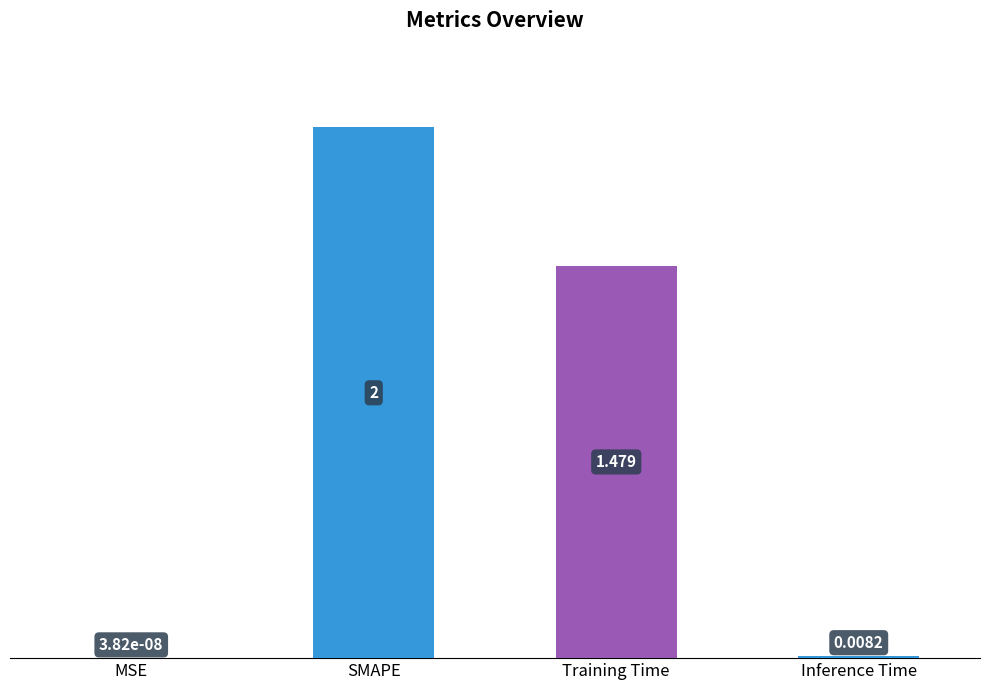

At which label does the data first exceed 1?

SMAPE